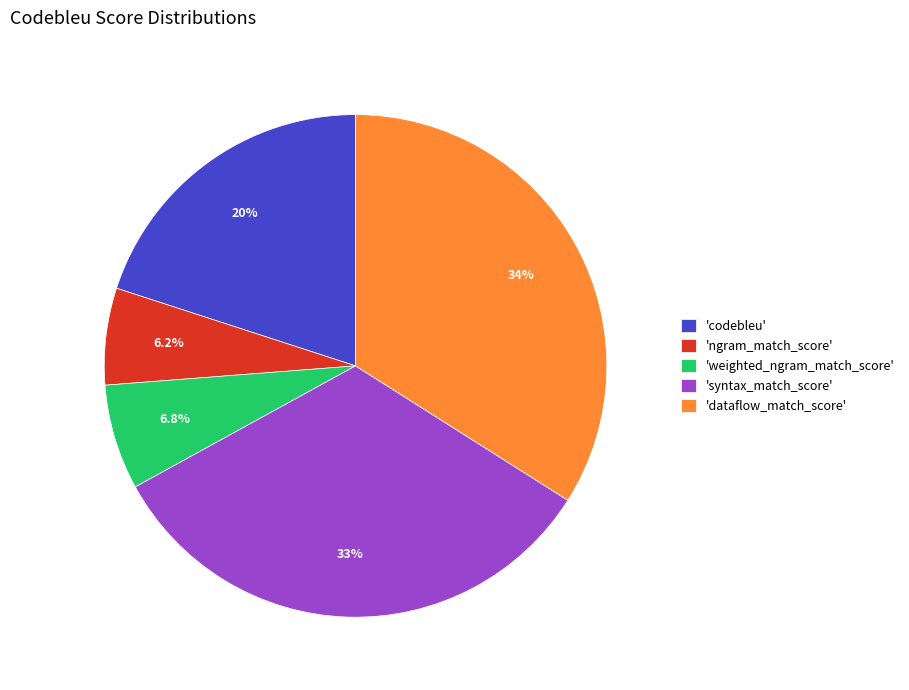

To the nearest percent, what is the average slice percentage?

20%